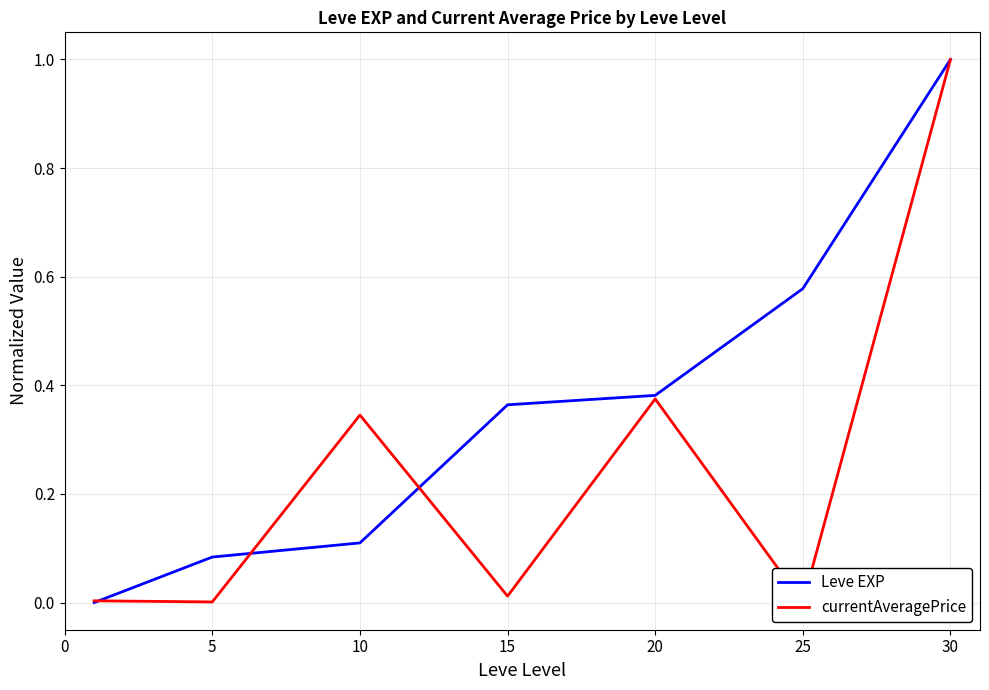

Which series has the largest total across all categories?

Leve EXP